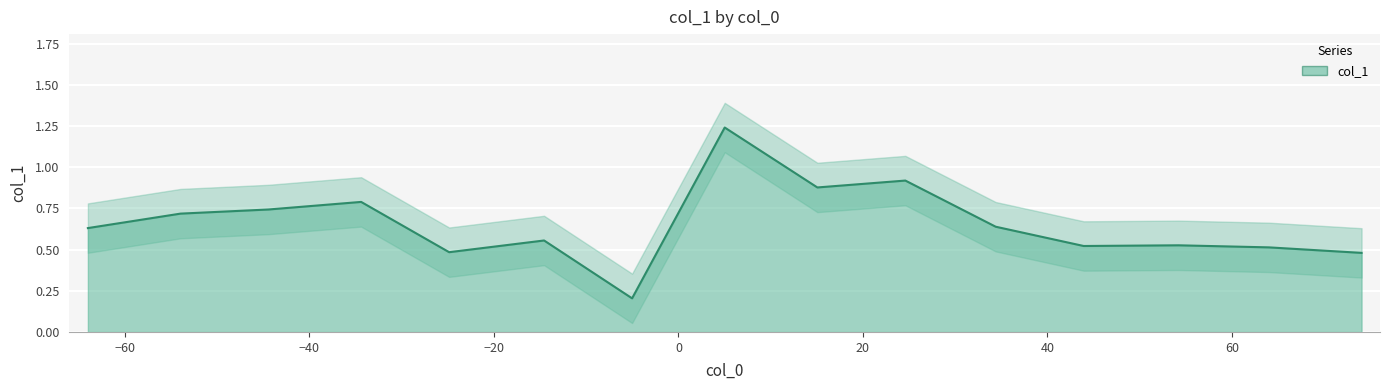

True or false: there are more than 2 points higher than both neighbors.

True